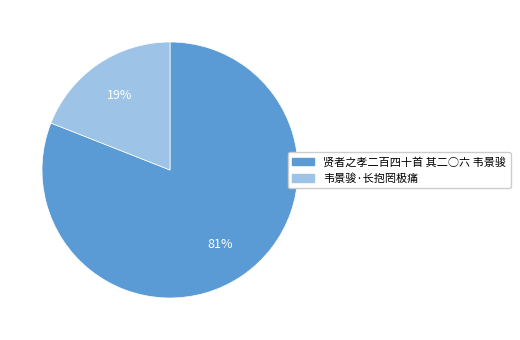

How many slices are in this pie chart?

2